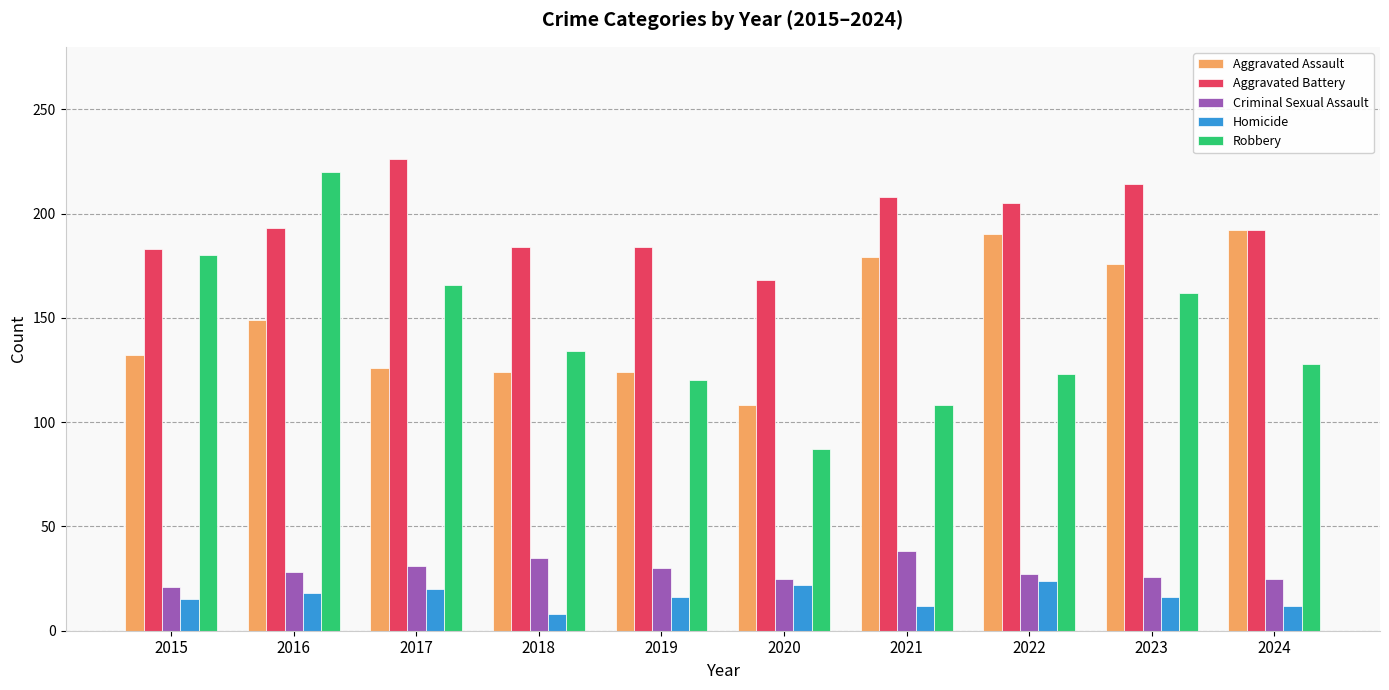

What are all the series names shown in the legend?

Aggravated Assault, Aggravated Battery, Criminal Sexual Assault, Homicide, Robbery